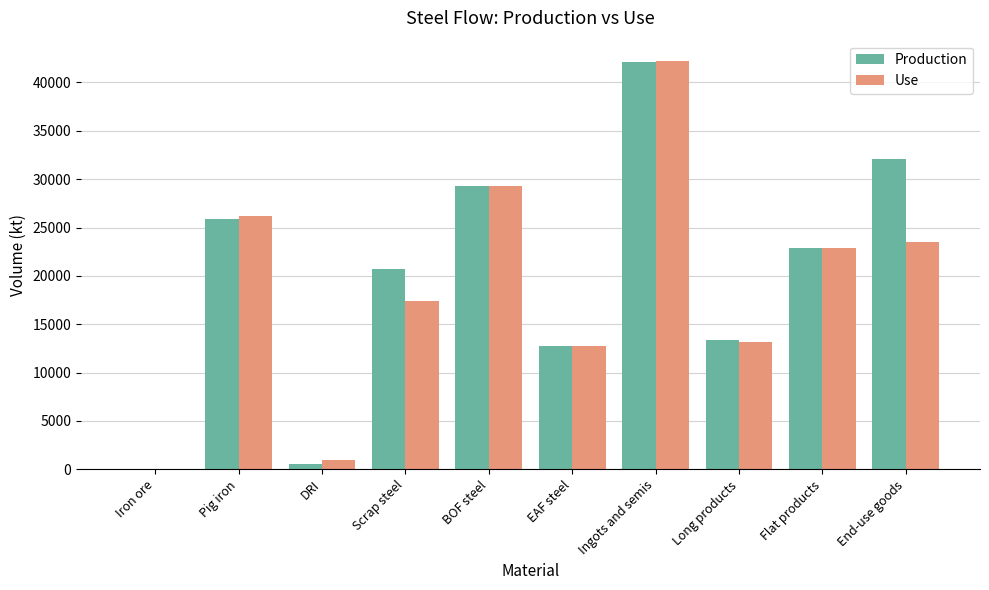

Reading left to right, transcribe all the data shown in this chart.

Production: 73.0	25873.2	520.7	20702.1	29283.4	12800.8	42084.1	13404.4	22884.2	32111.7
Use: 73.0	26198.2	1014.8	17381.9	29283.4	12800.8	42208.6	13210.4	22899.9	23456.1